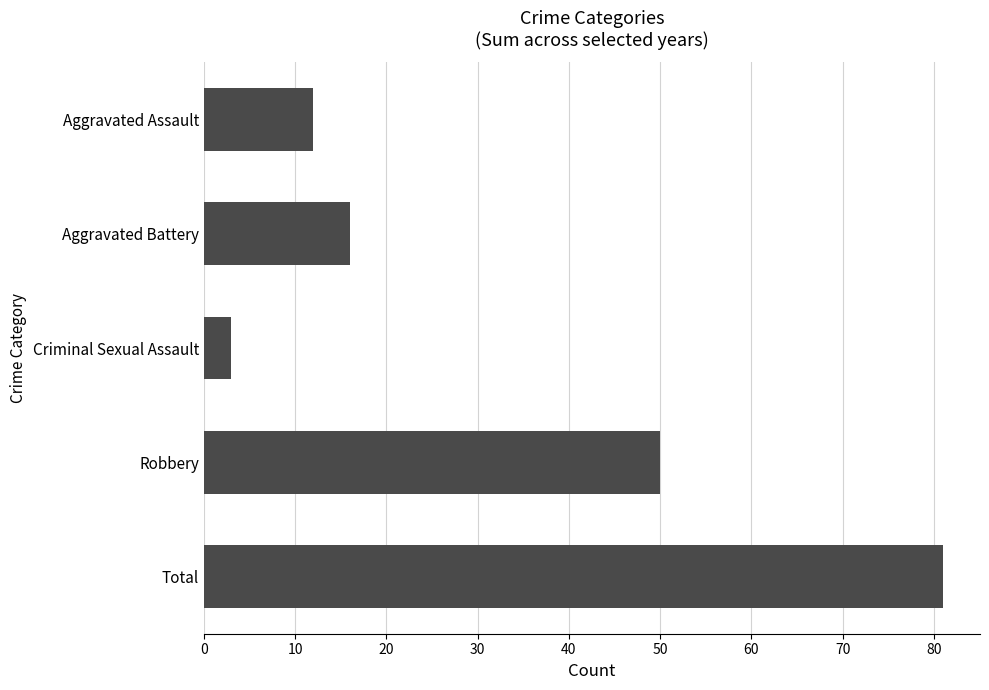

How many series are shown in this chart?

1